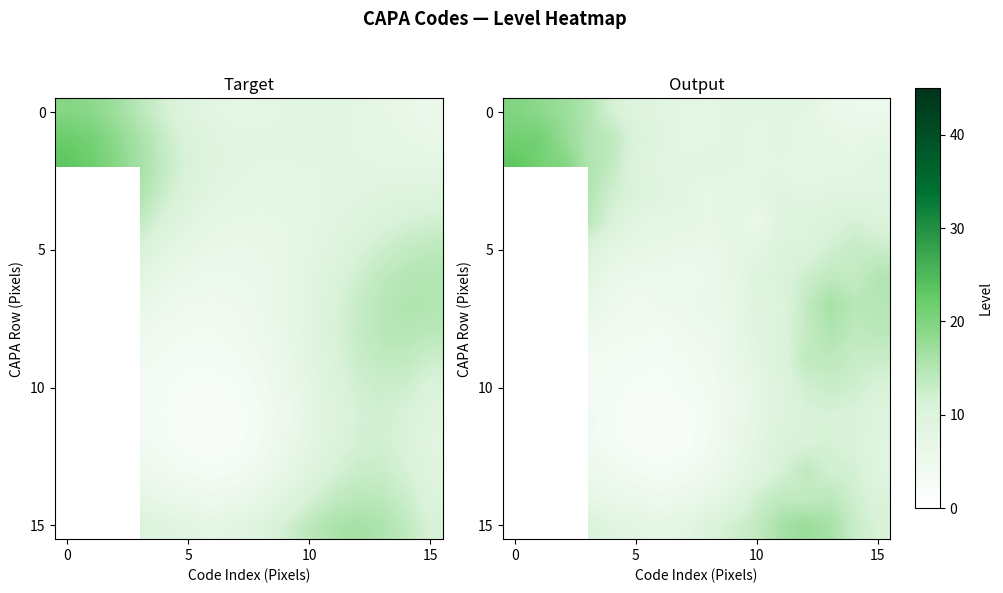

What is the spread (max minus min) of values at 13?

10.0